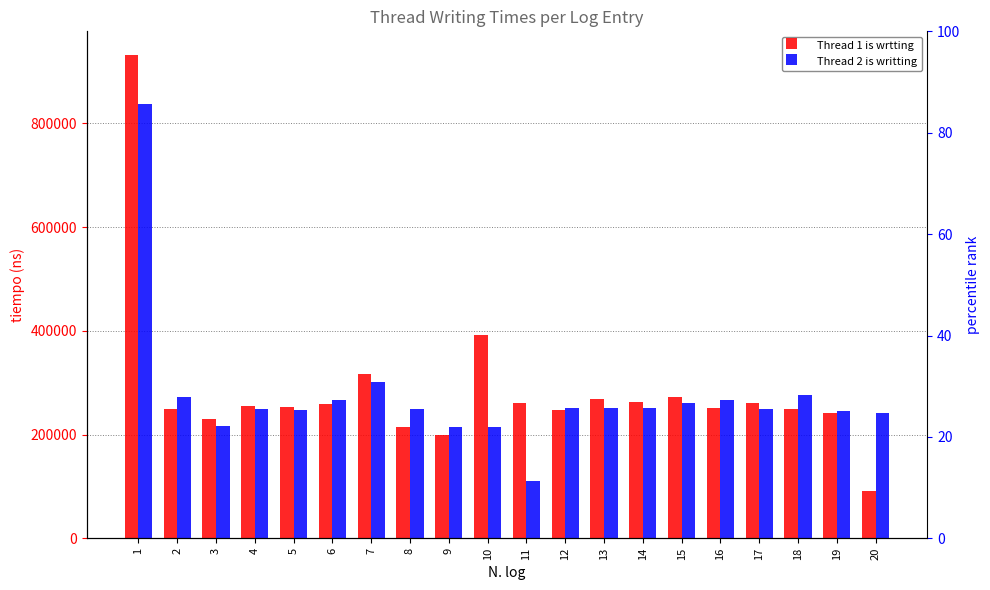

What is the minimum value shown in the chart?

91400